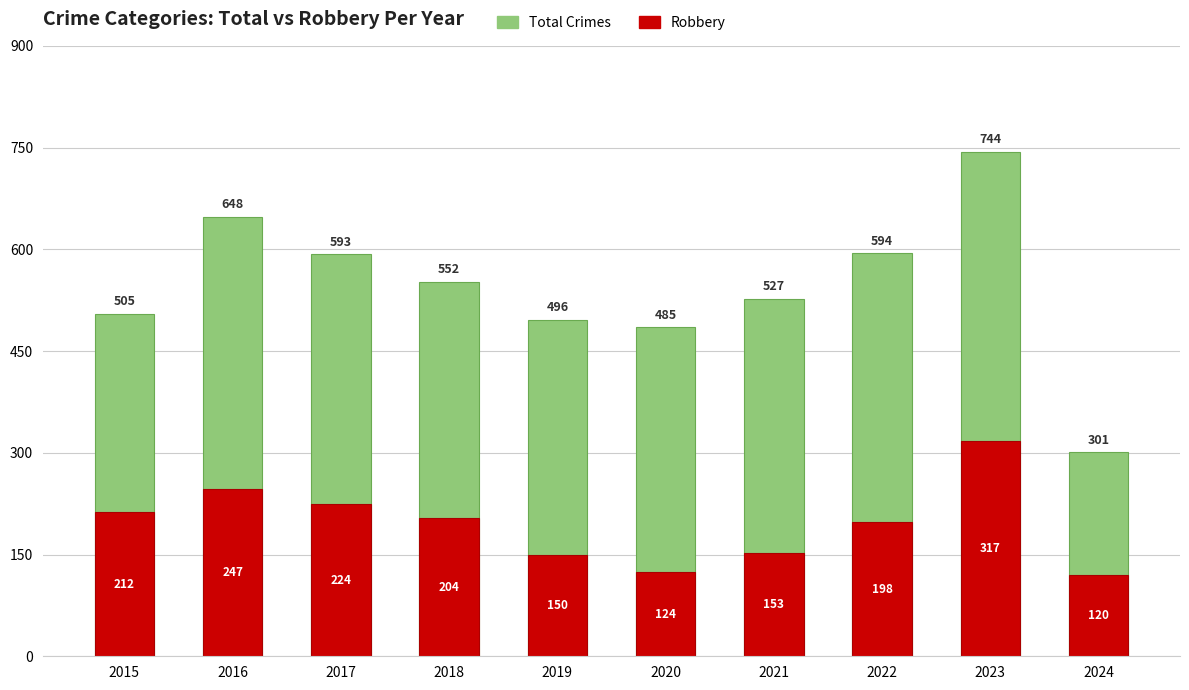

What is the average value of the Total Crimes series?

544